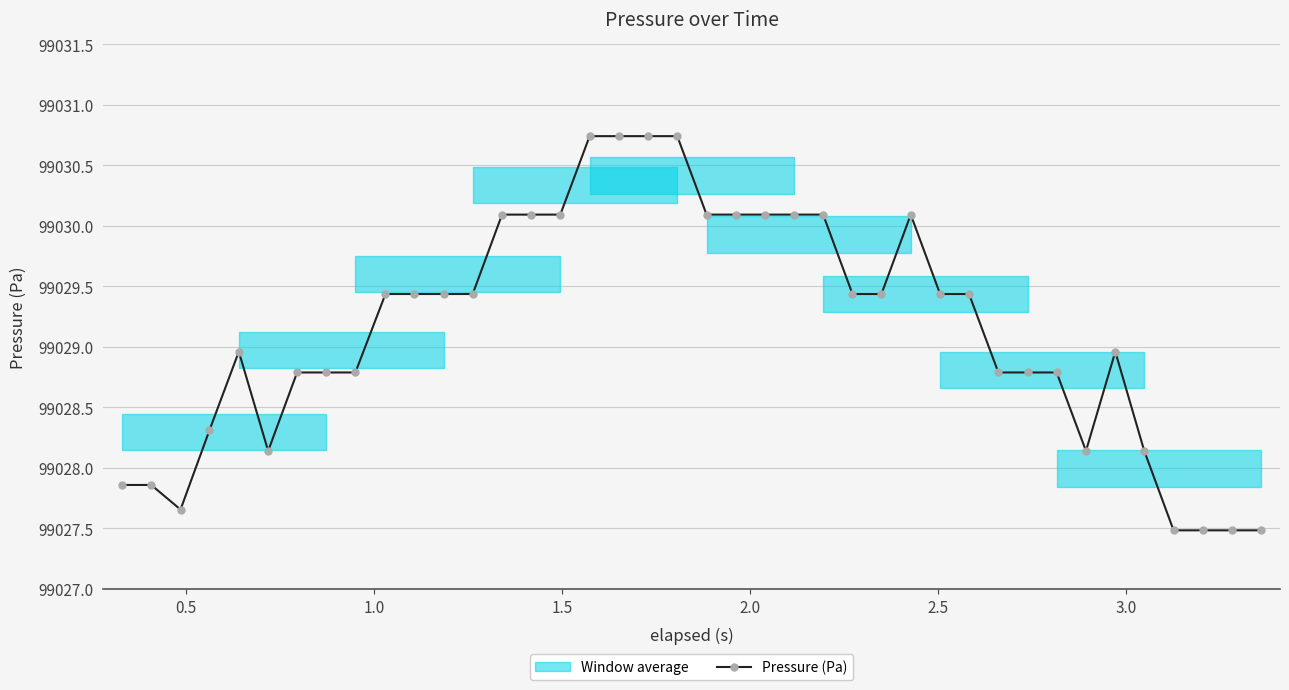

True or false: Pressure (Pa) has more than 0 points higher than both neighbors.

True